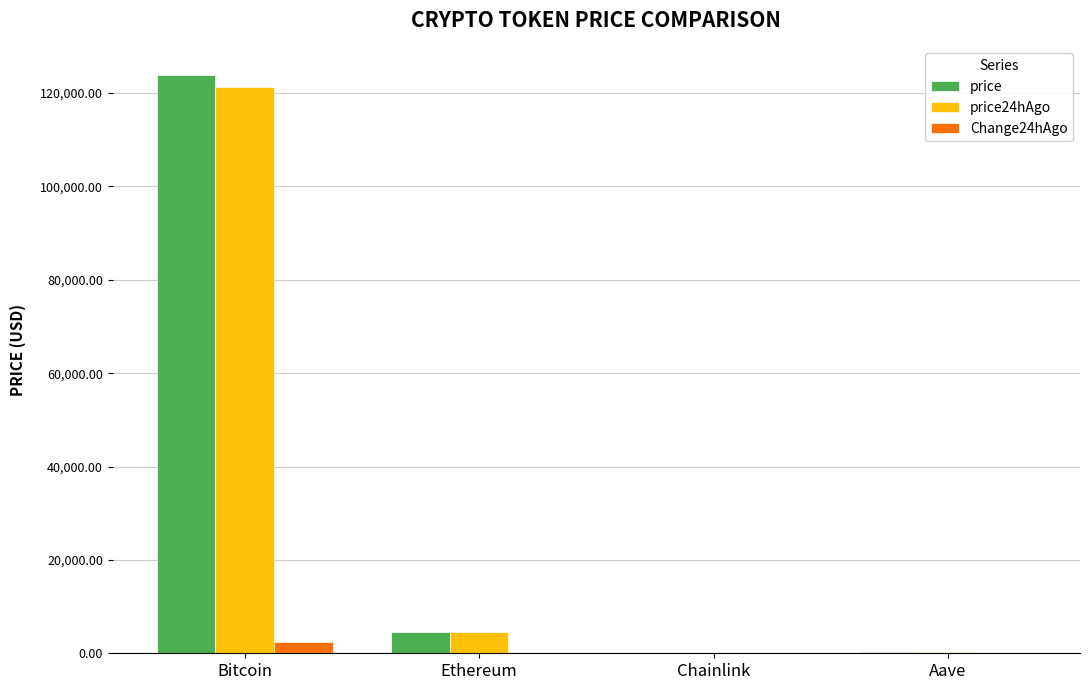

What is the sum of all price values?

128636.4